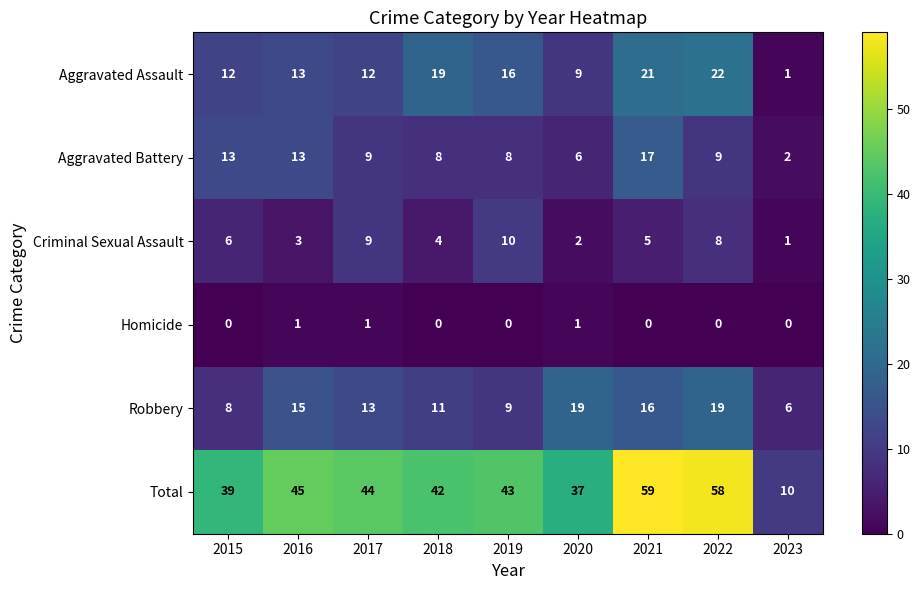

What is the sum of all Aggravated Battery values?

85